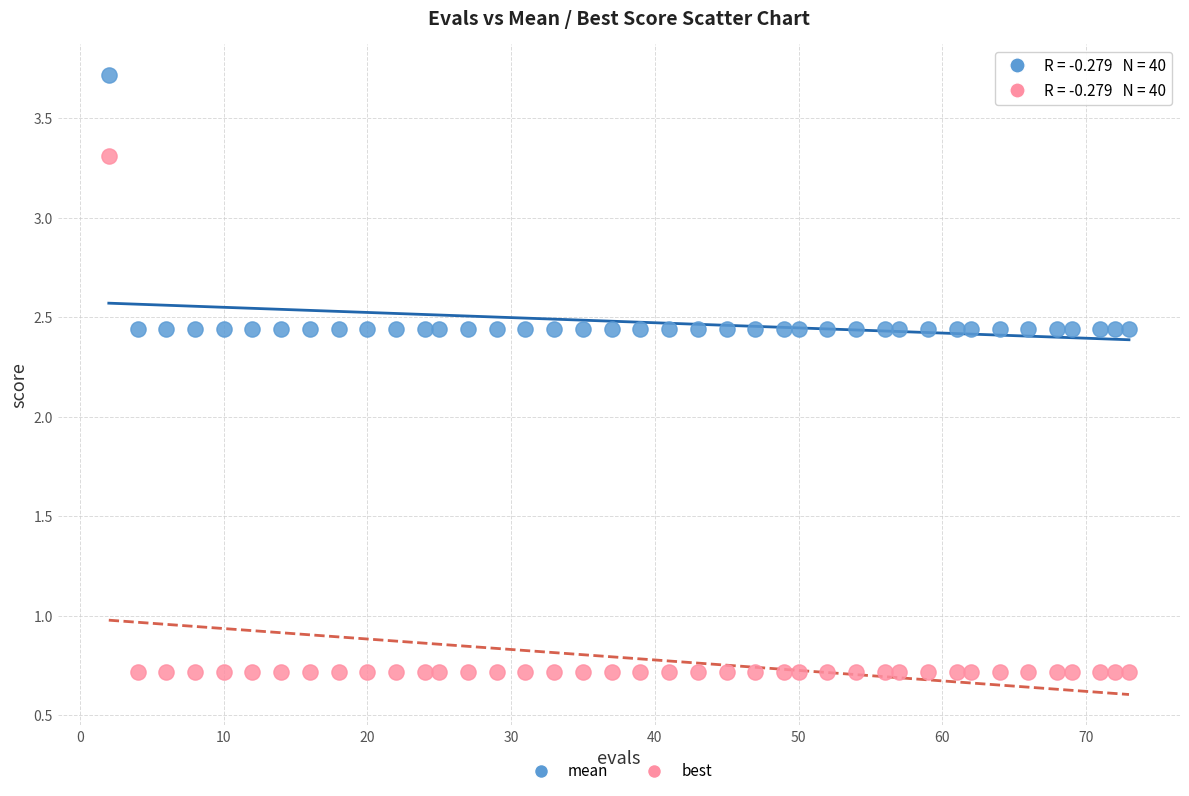

Which series reaches the maximum Y coordinate?

mean